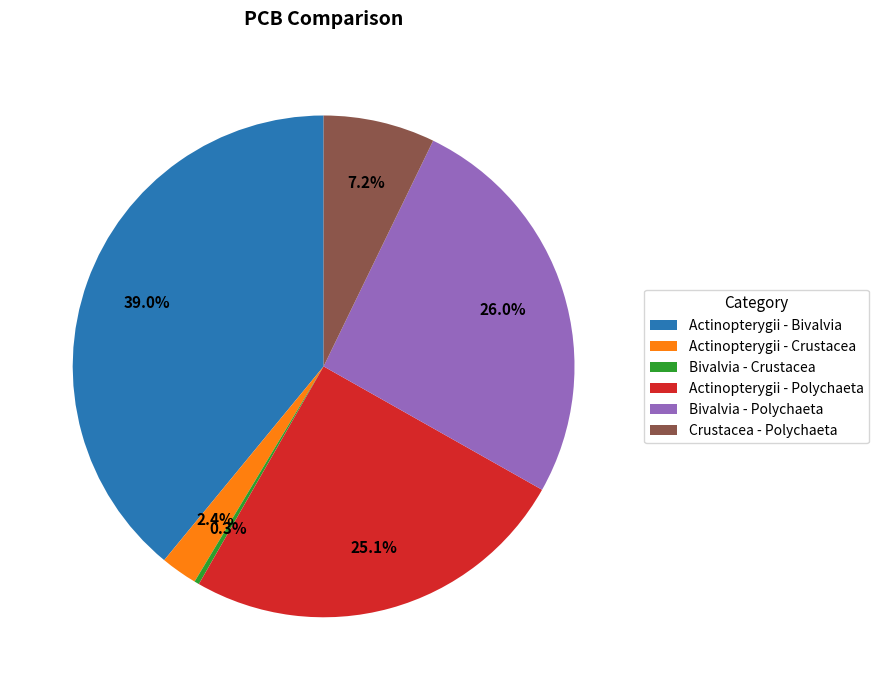

Count the number of slices in the pie.

6